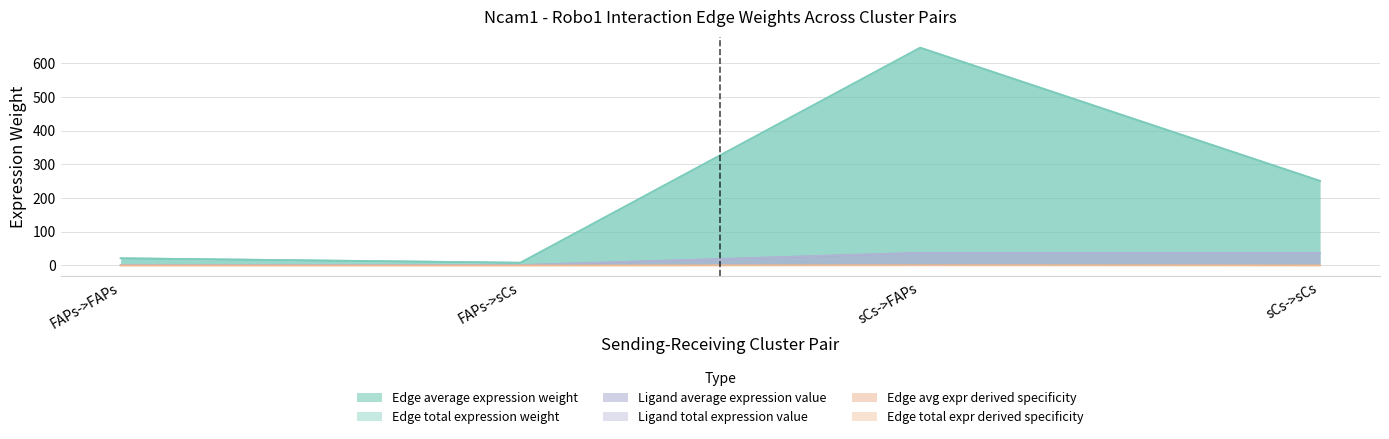

What is the difference between the maximum and minimum values in the Ligand total expression value series?

36.4